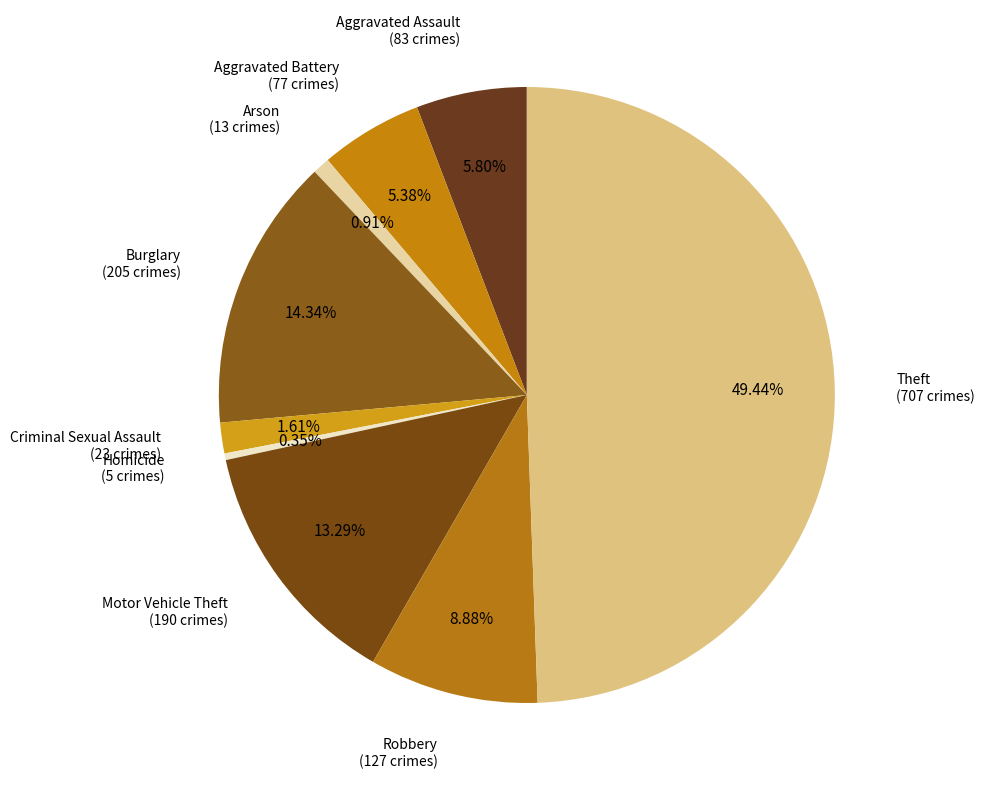

Rank the categories by value from lowest to highest.

Homicide, Arson, Criminal Sexual Assault, Aggravated Battery, Aggravated Assault, Robbery, Motor Vehicle Theft, Burglary, Theft